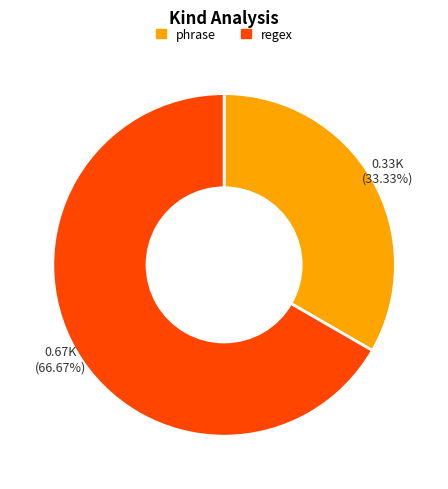

Combined, what portion of the pie is phrase and regex?

100.0%